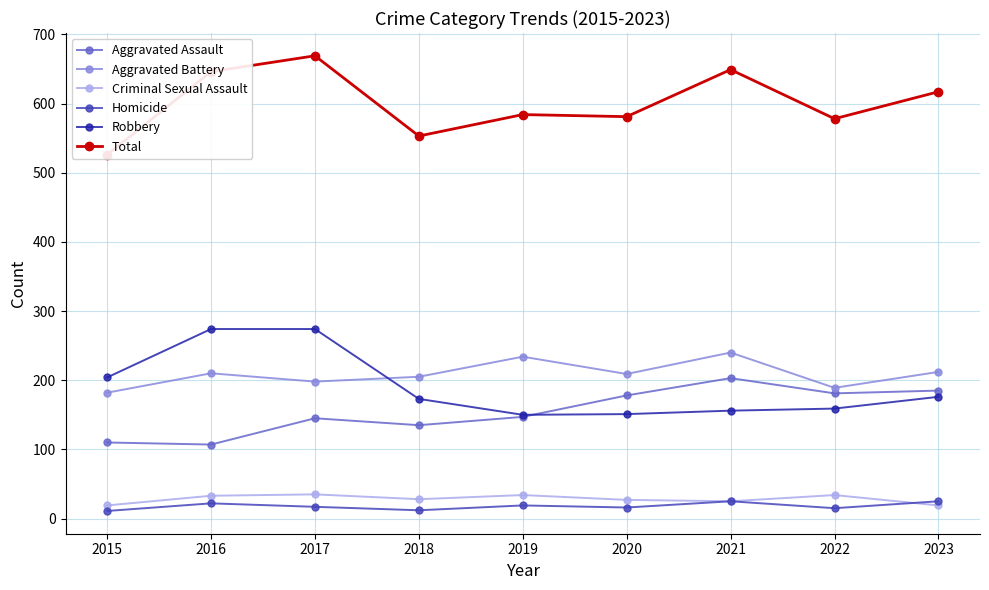

Rank the series by their maximum value, from lowest to highest.

Homicide, Criminal Sexual Assault, Aggravated Assault, Aggravated Battery, Robbery, Total